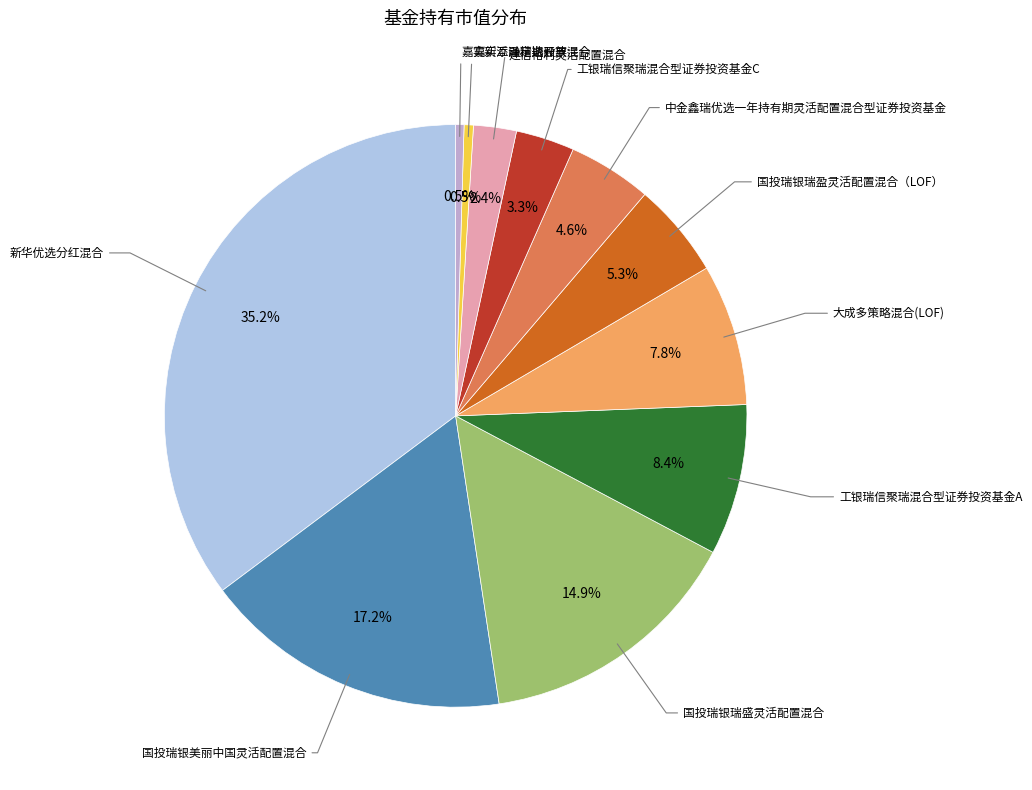

Is there a majority slice in this chart?

No